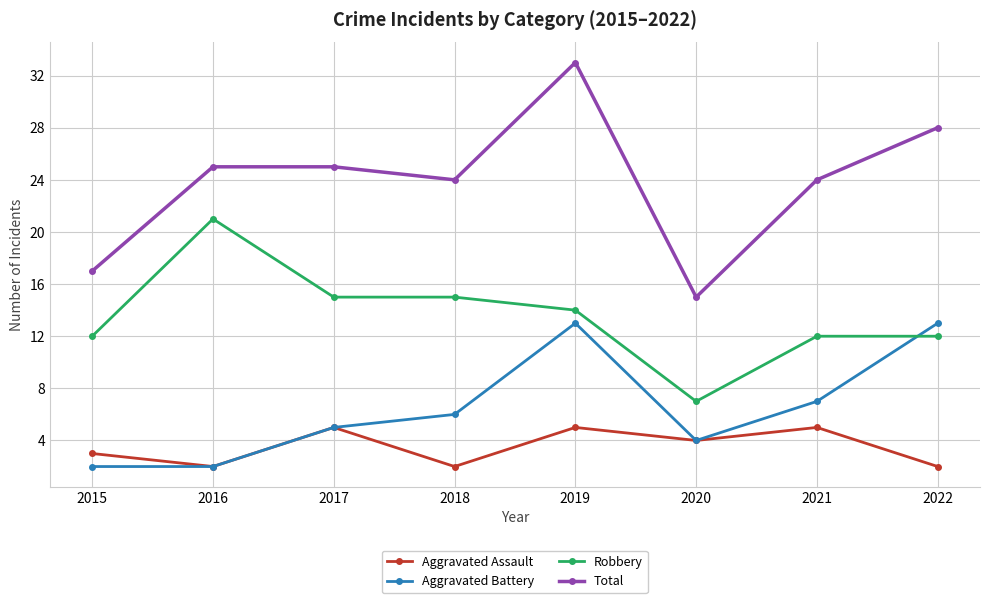

What is the spread (max minus min) of values at 2022?

26